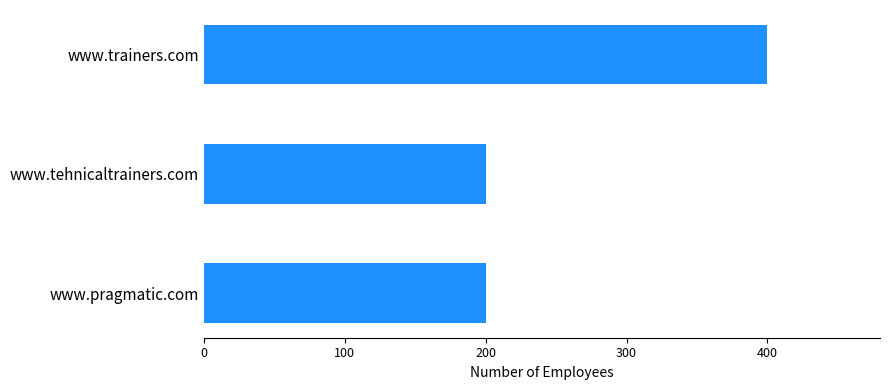

Reading bottom to top, list all the values displayed in this chart.

200	200	400